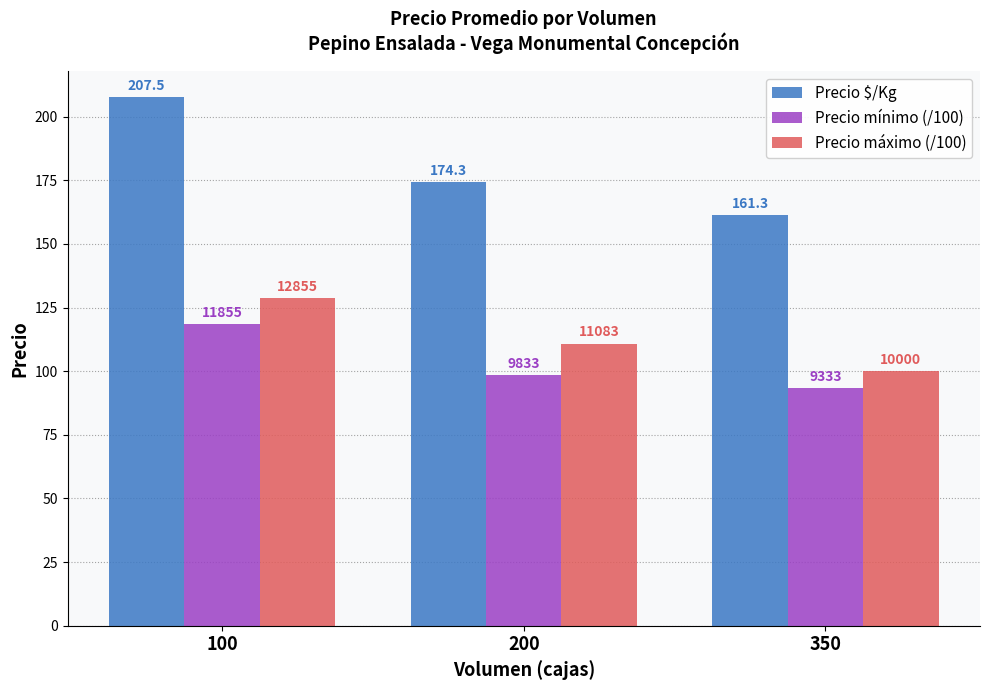

Are the bars horizontal?

No